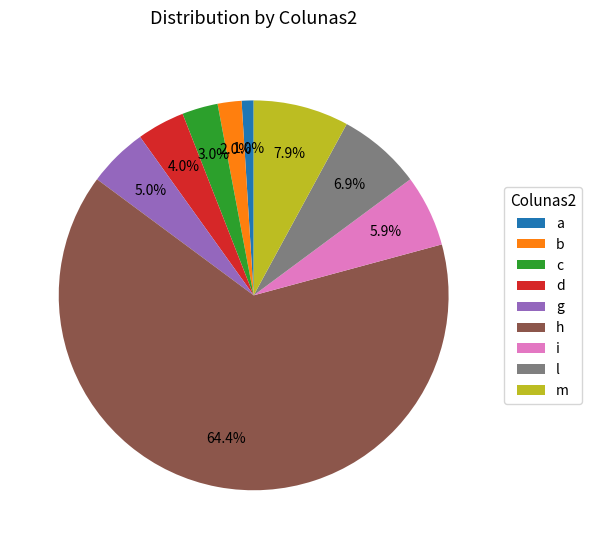

Combined, what portion of the pie is l and c?

9.9%